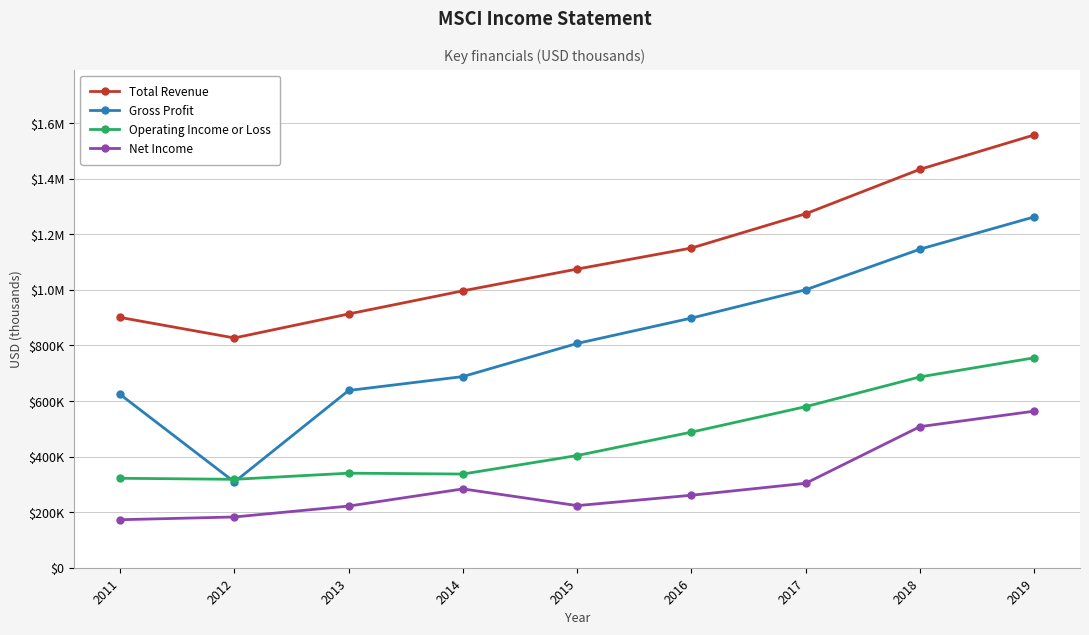

At how many categories does at least one series exceed 843159?

8